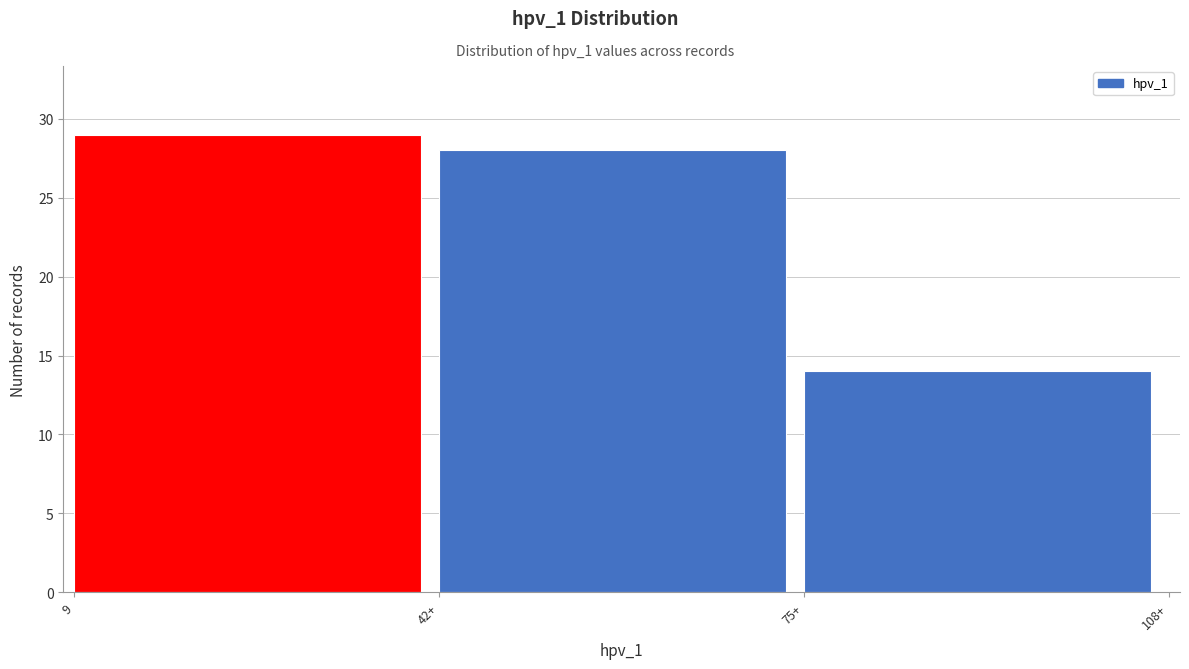

Reading left to right, transcribe all the data shown in this chart.

9=29	42+=28	75+=14